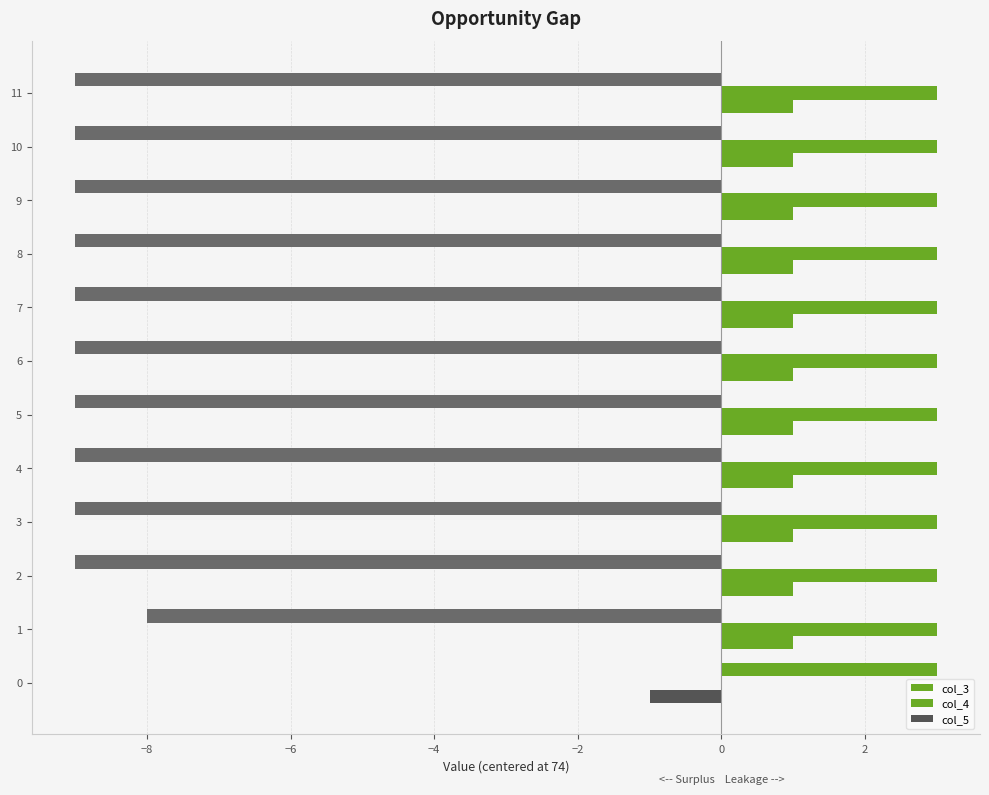

At 2, list the series in order from smallest to largest.

col_3, col_5, col_4